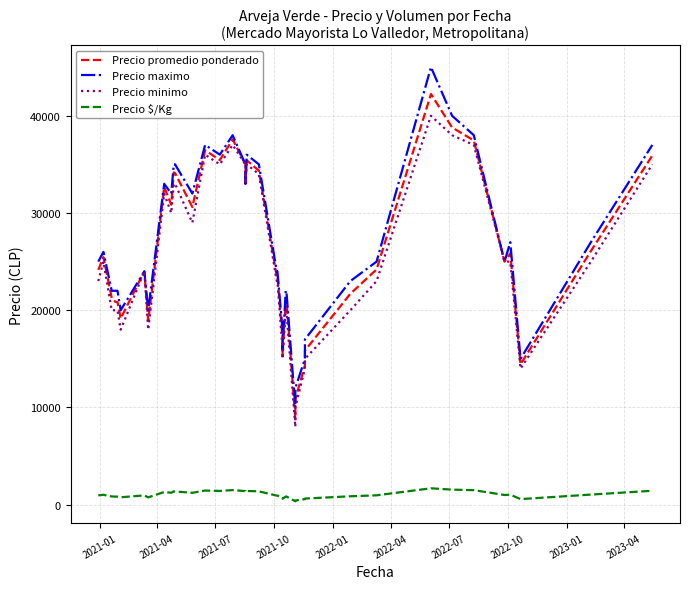

What are all the series names shown in the legend?

Precio promedio ponderado, Precio maximo, Precio minimo, Precio $/Kg